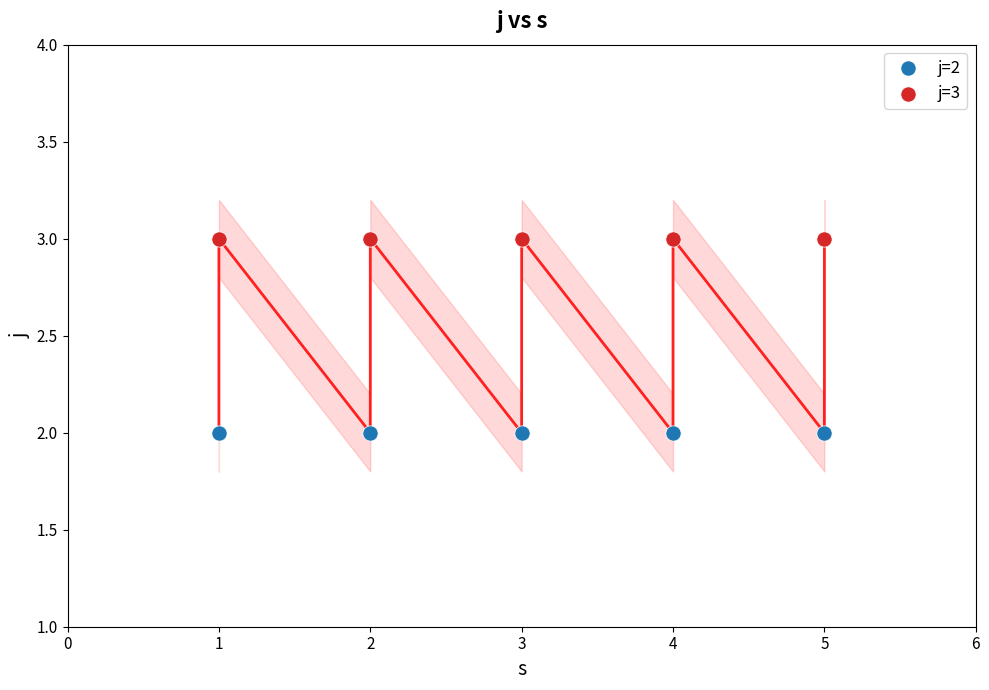

Which series reaches the minimum Y coordinate?

j=2